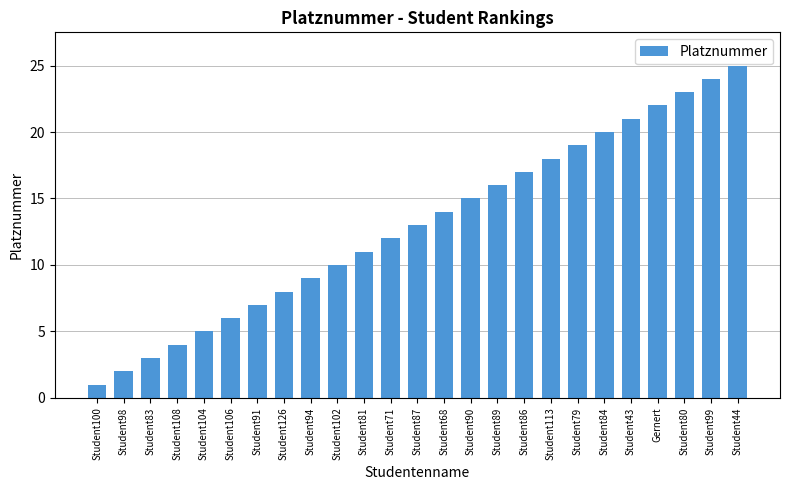

List the labels in order of value, smallest first.

Student100, Student98, Student83, Student108, Student104, Student106, Student91, Student126, Student94, Student102, Student81, Student71, Student87, Student68, Student90, Student89, Student86, Student113, Student79, Student84, Student43, Gernert, Student80, Student99, Student44